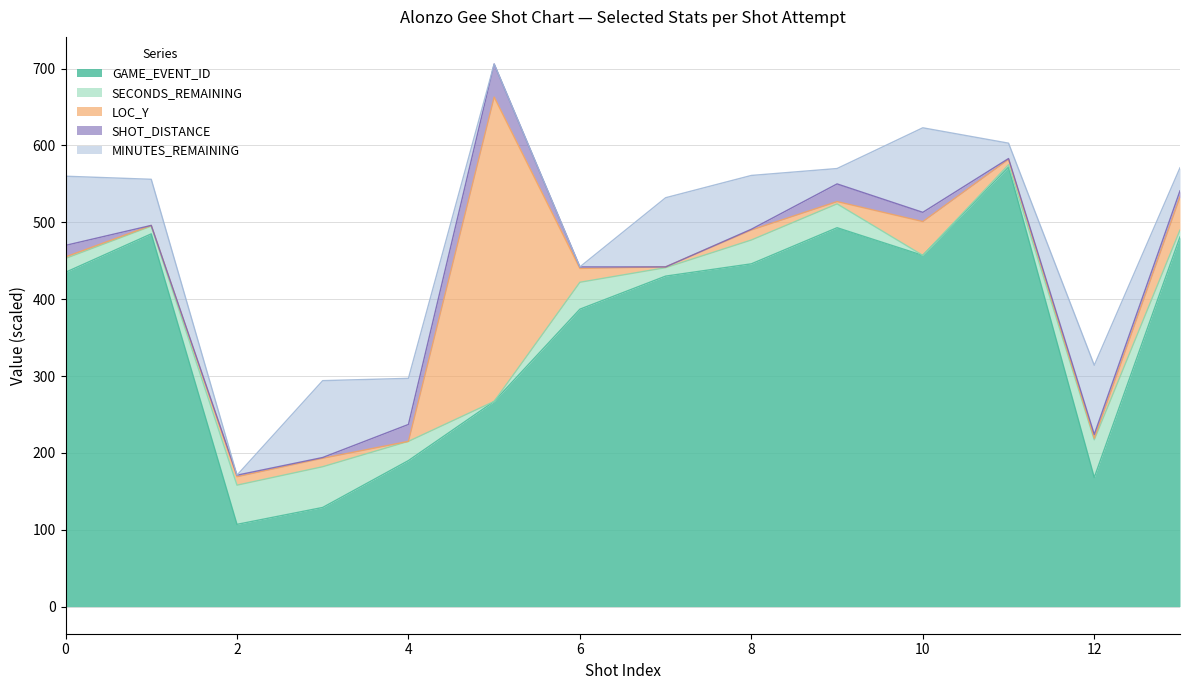

What are all the series names shown in the legend?

GAME_EVENT_ID, SECONDS_REMAINING, LOC_Y, SHOT_DISTANCE, MINUTES_REMAINING